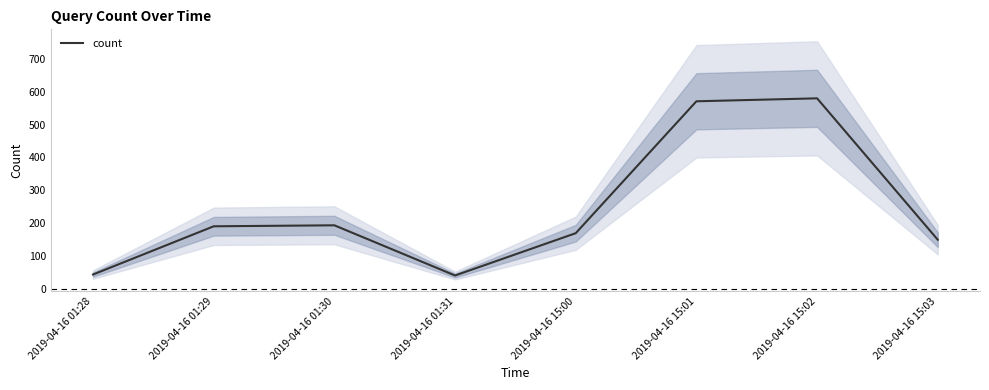

Between 2019-04-16 01:30 and 2019-04-16 15:03, which is larger?

2019-04-16 01:30